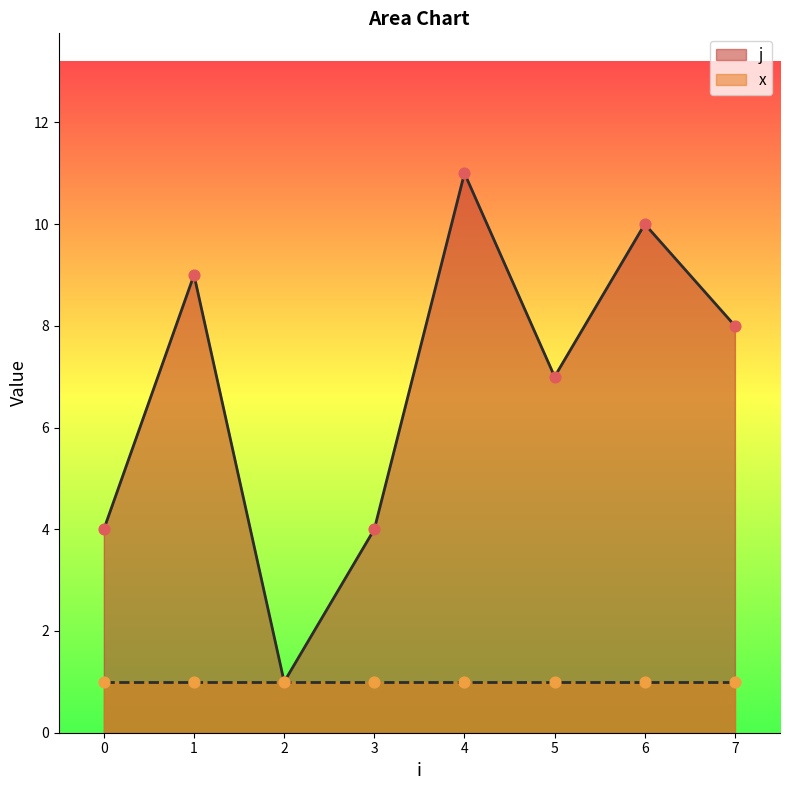

At which category is the sum across all series the highest?

4